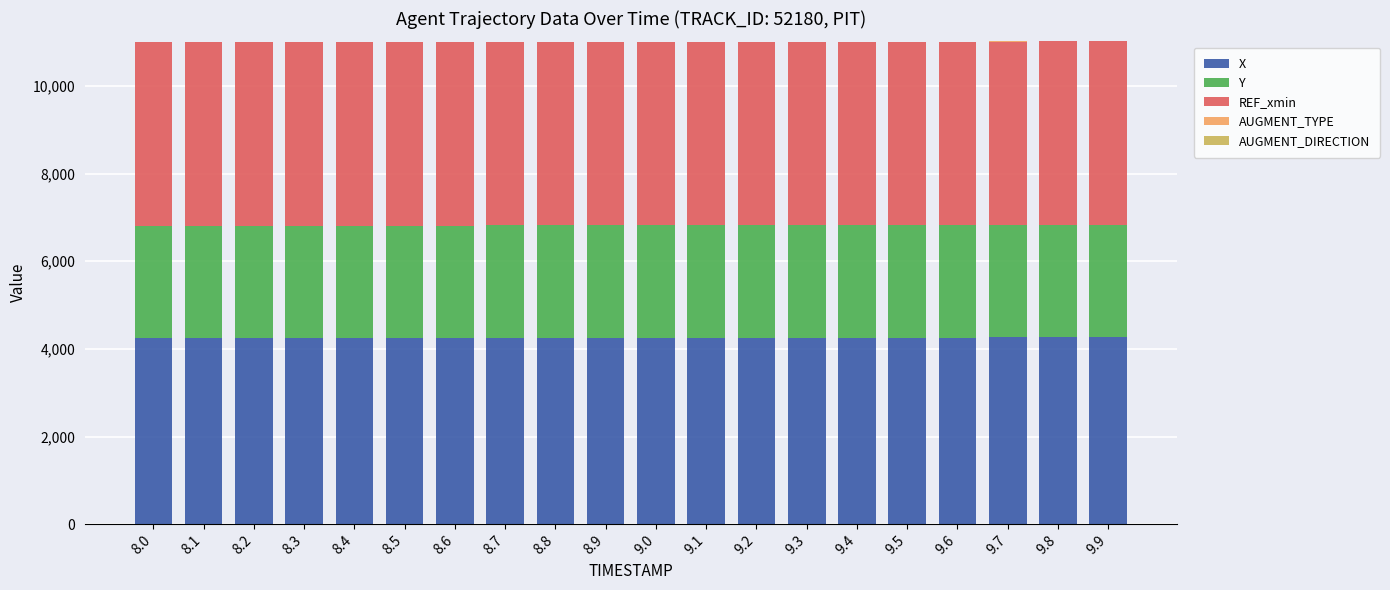

What is the maximum value for X?

4262.1